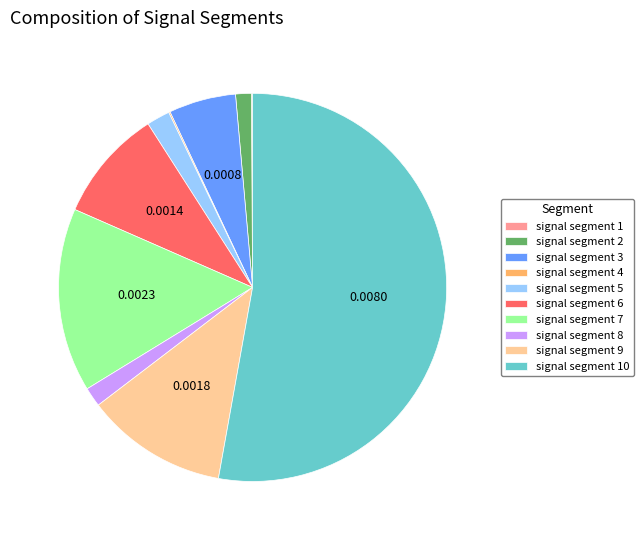

Is there a majority slice in this chart?

Yes